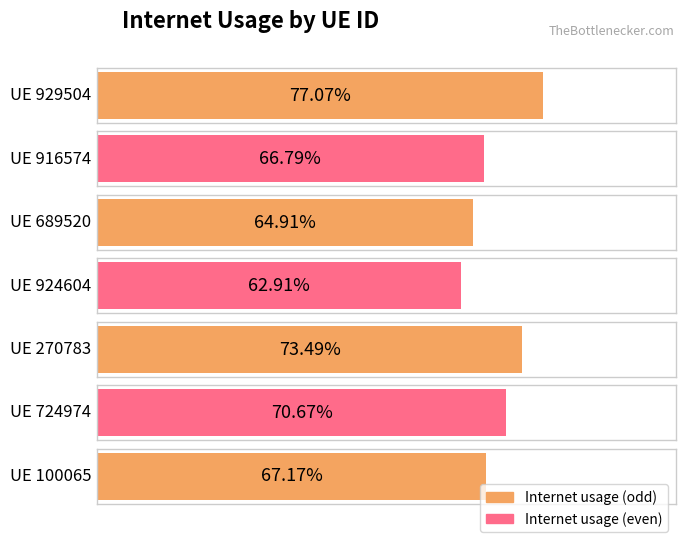

What is the maximum value shown in the chart?

0.8